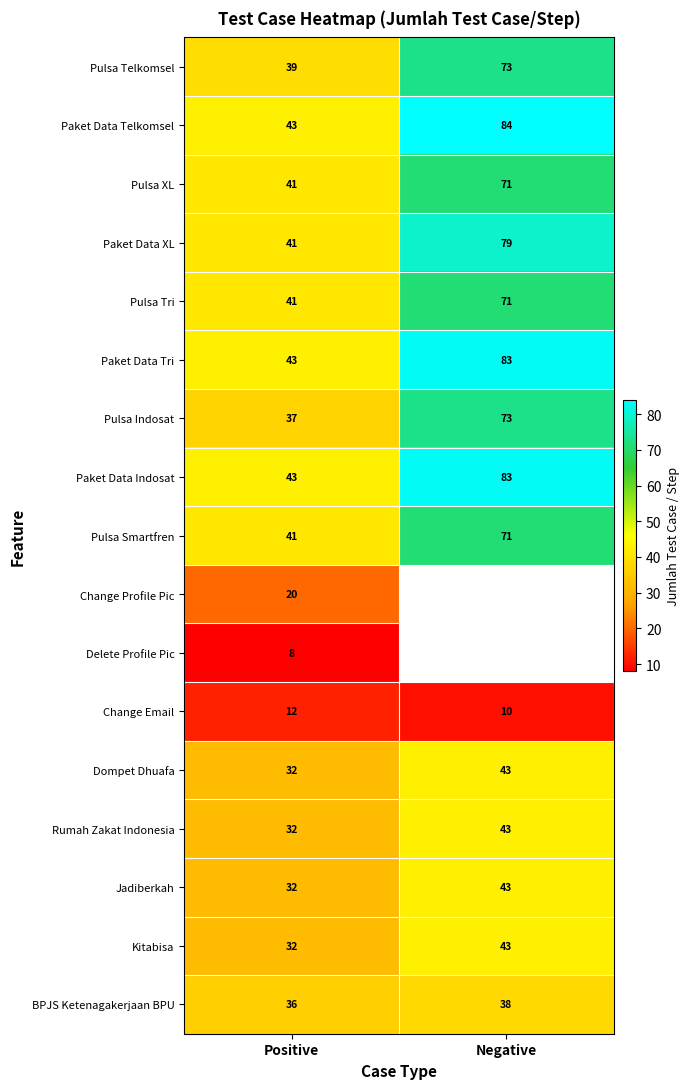

Which category has the highest value across all series?

Negative